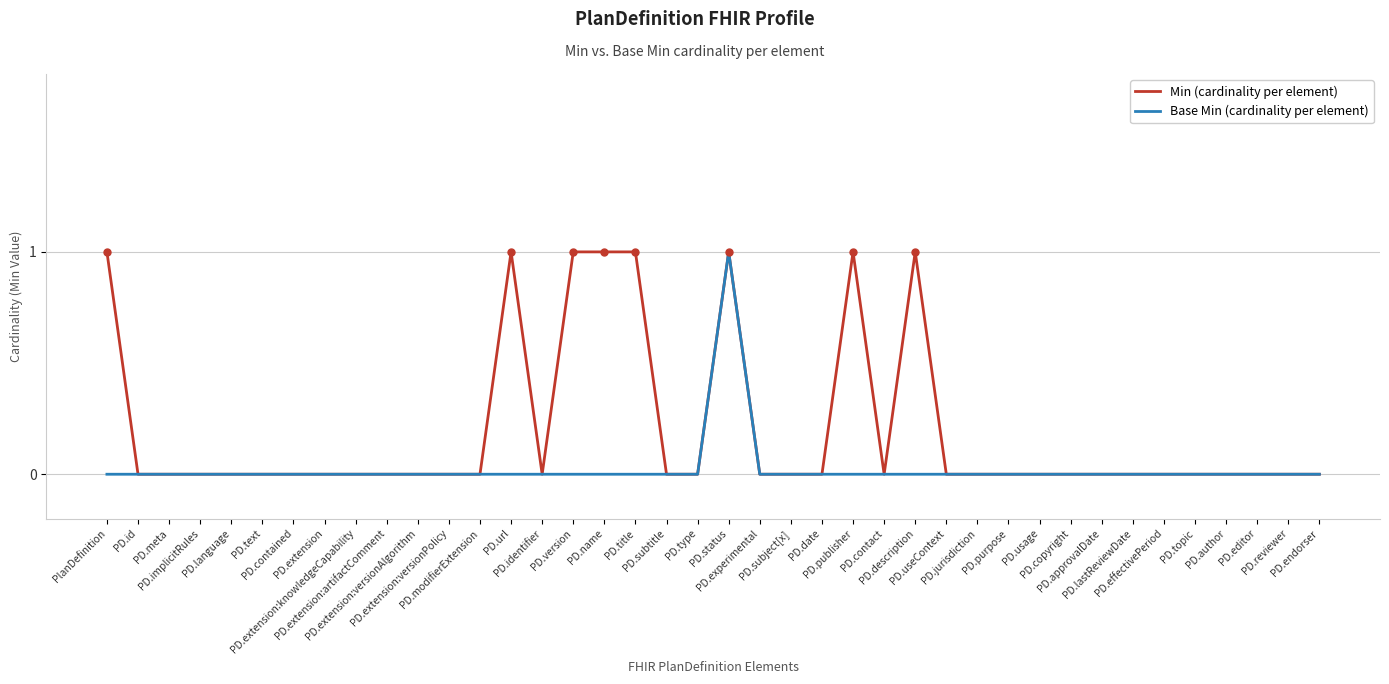

What position from the left is PD.subject[x]?

23